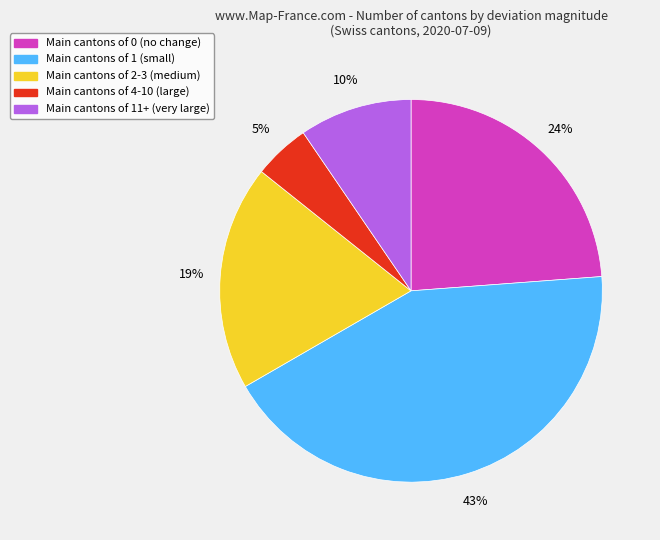

Is there any slice that represents more than half of the pie?

No